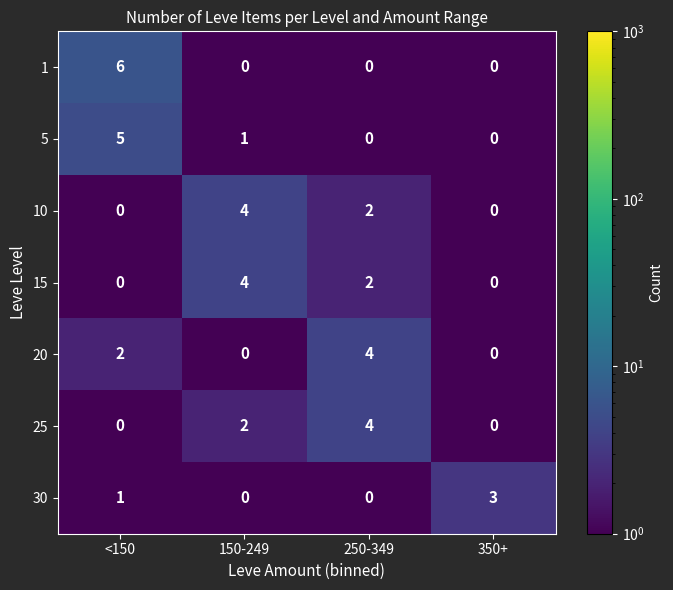

What is the difference between the maximum and minimum values in the 25 series?

4